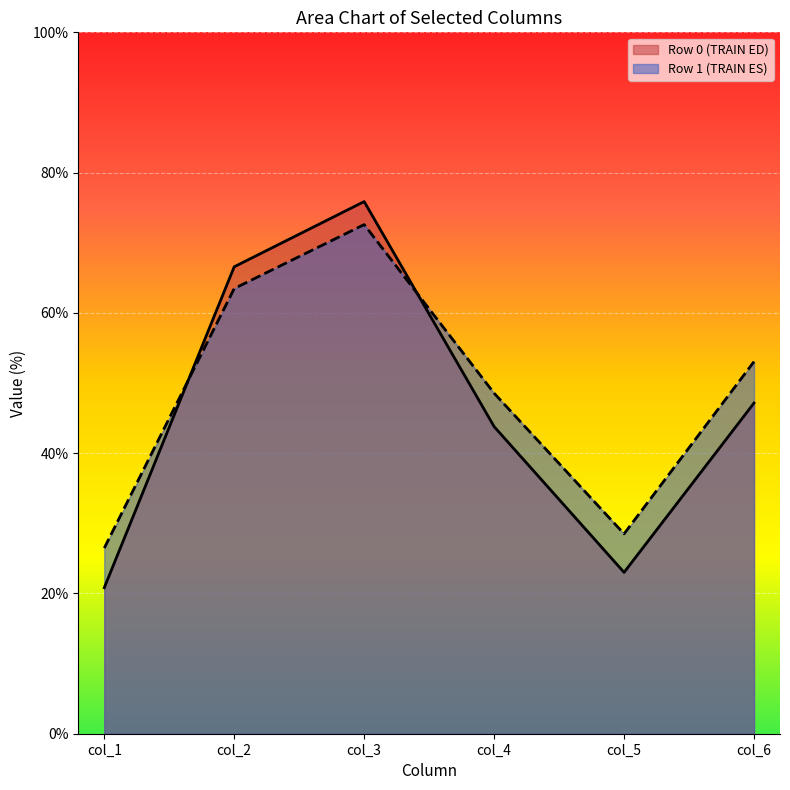

How many distinct data groups are displayed?

2